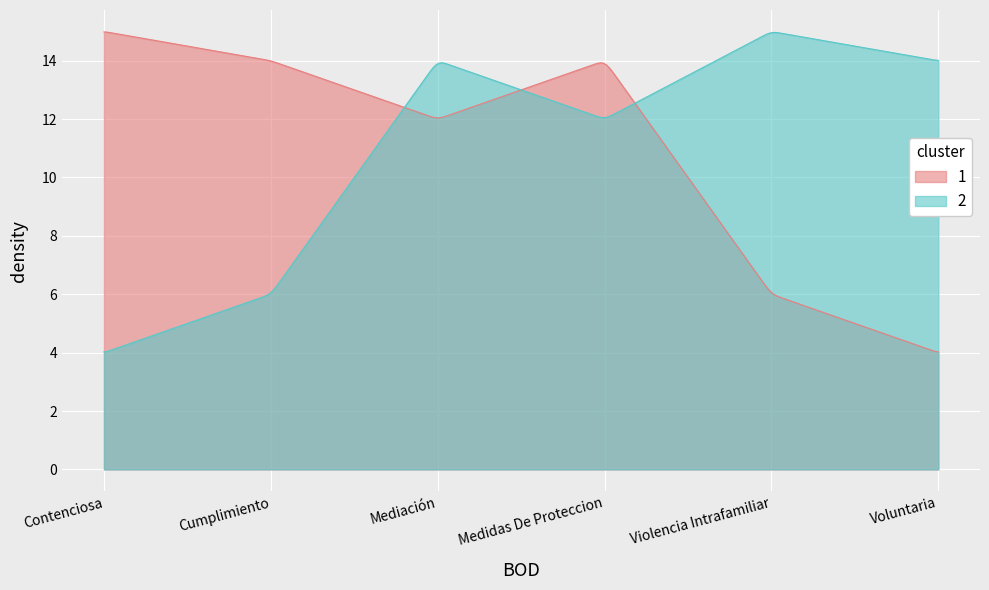

What are all the series names shown in the legend?

1, 2